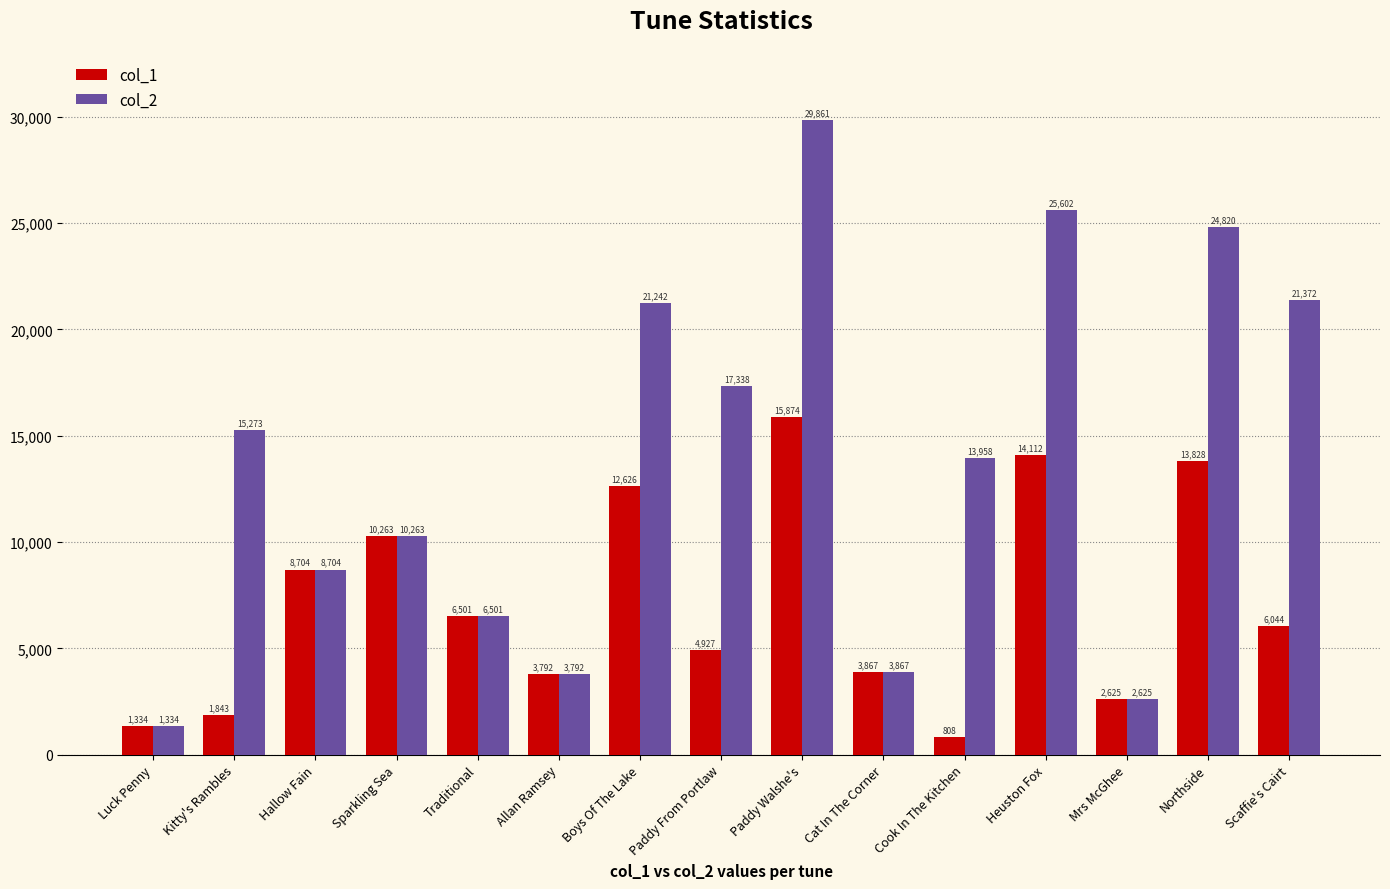

What is the total value across all series at Cook In The Kitchen?

14766